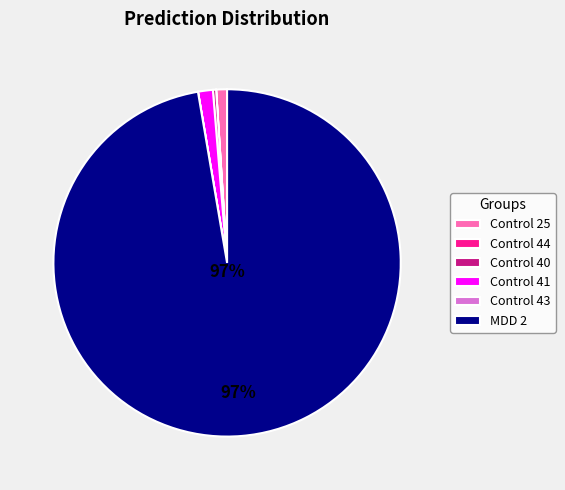

Is the sum of Control 40 and Control 25 greater than half?

No